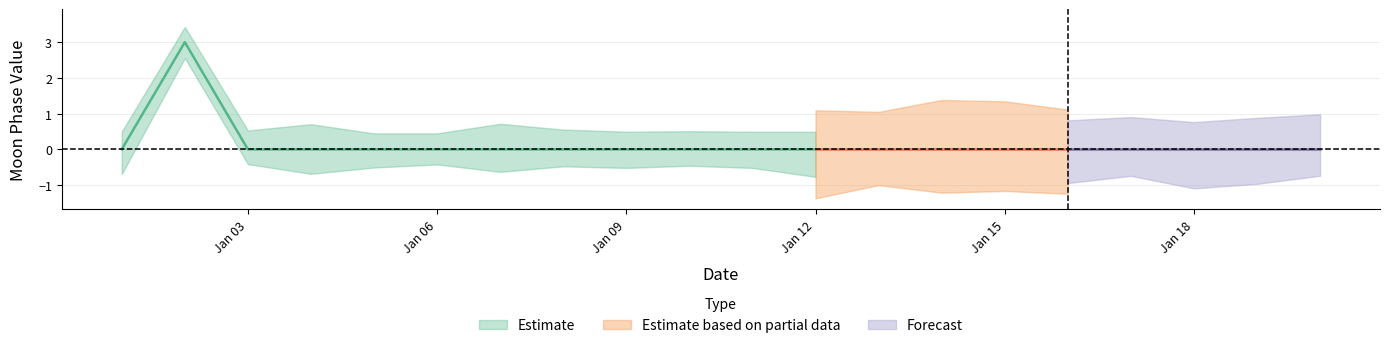

Is this an area chart (filled region under the line)?

No